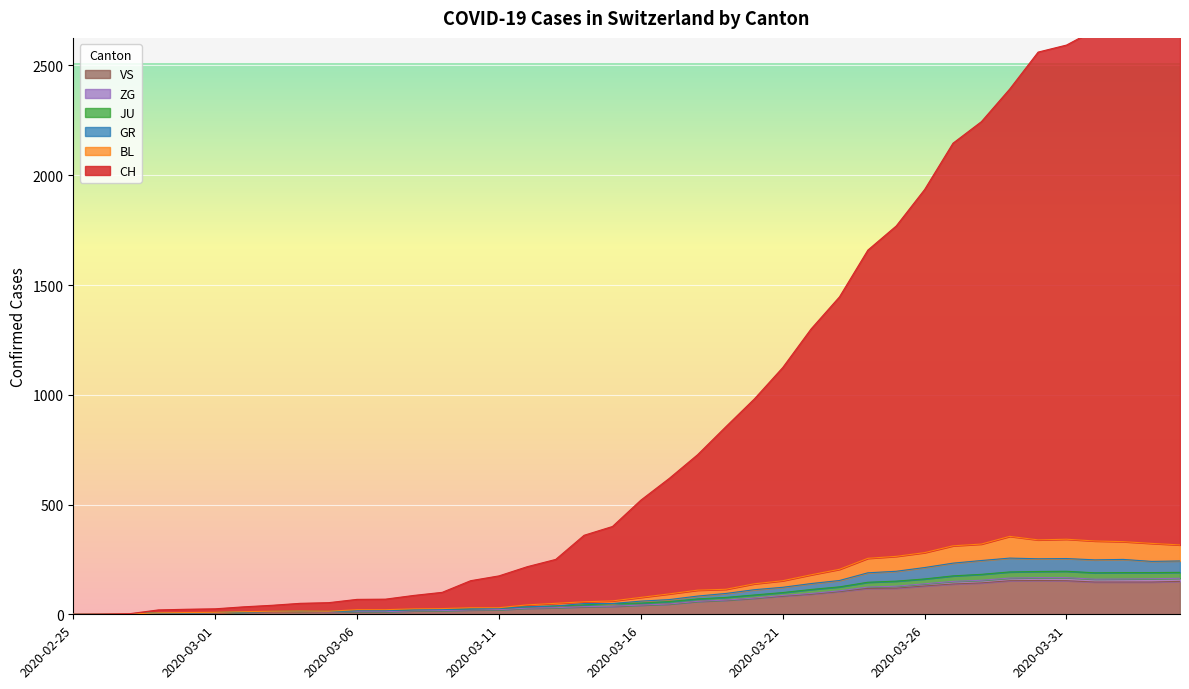

What is the label of the 12th point from the right?

2020-03-24